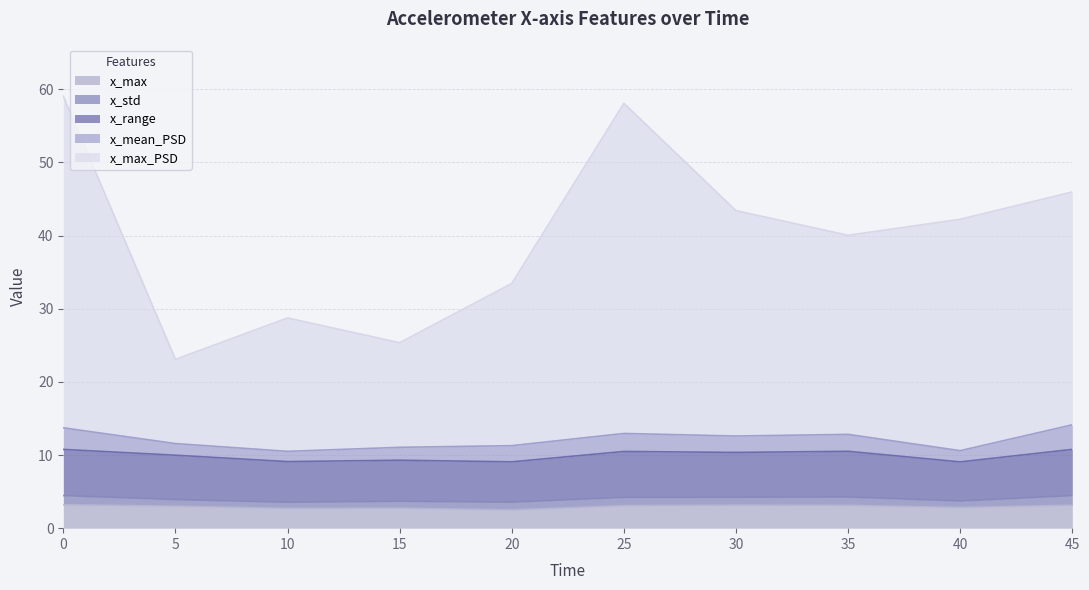

At which label is x_range closest to 9?

40